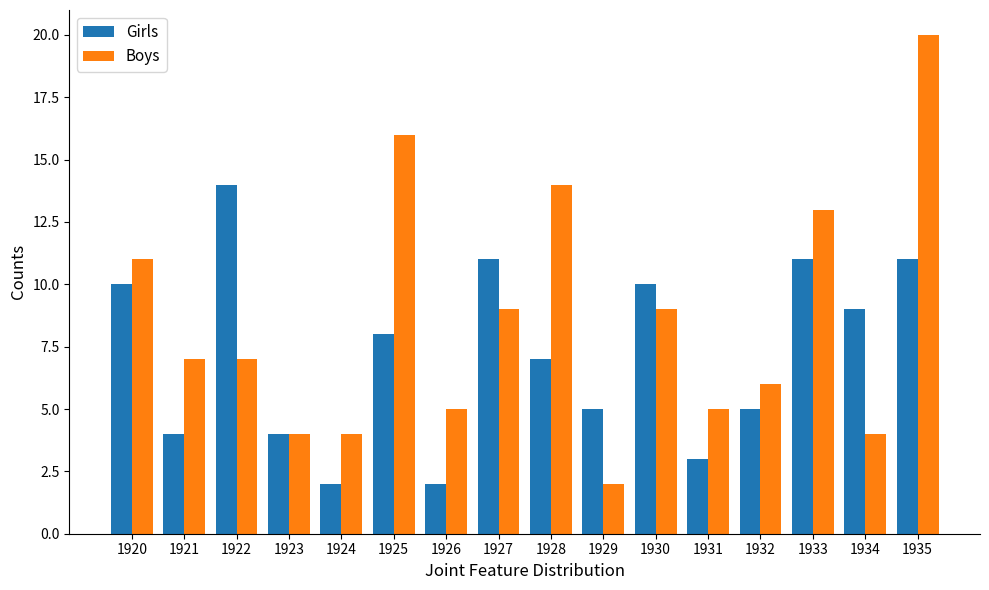

Where does the Girls series first go above 8?

1920